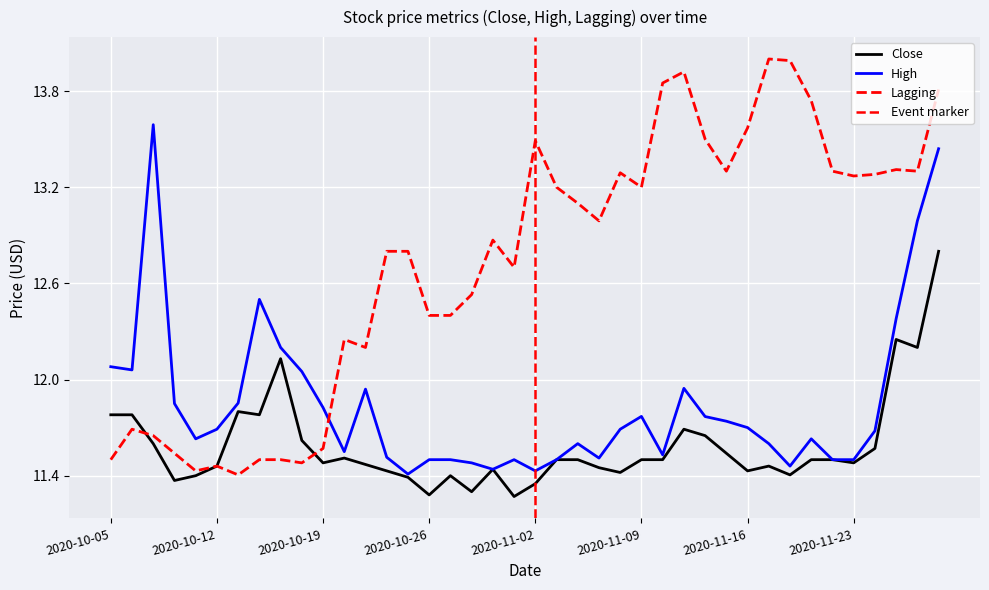

Which series ends up on top after the final intersection of Lagging and High?

Lagging